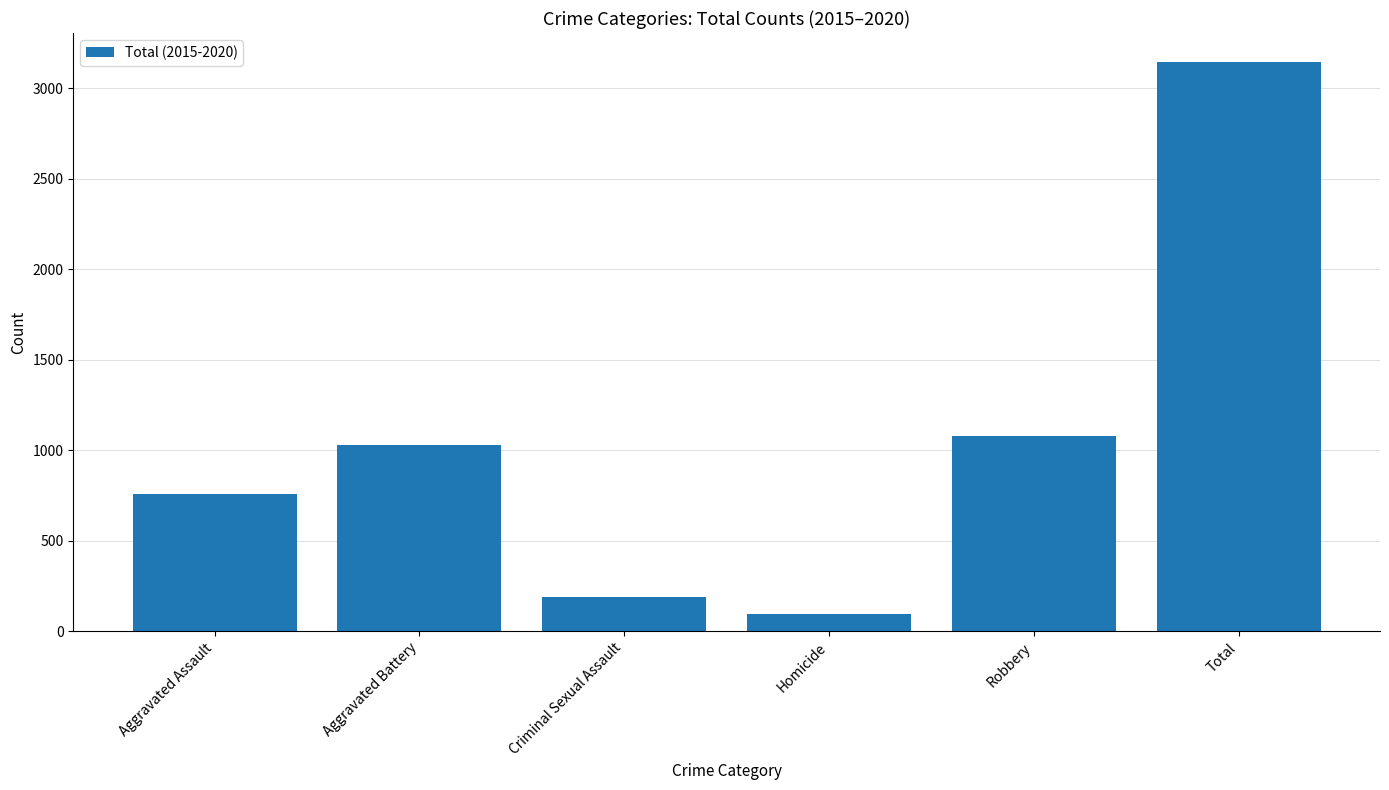

Reading right to left, transcribe all the data shown in this chart.

Total=3148	Robbery=1081	Homicide=93	Criminal Sexual Assault=186	Aggravated Battery=1029	Aggravated Assault=759